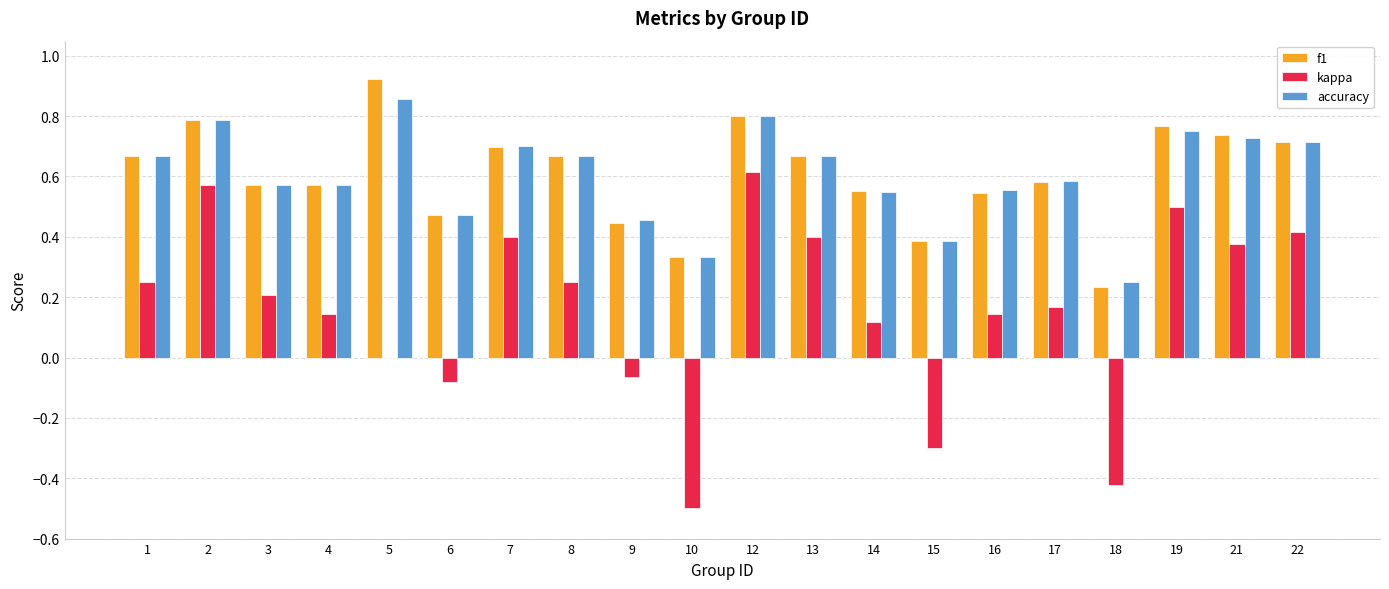

How many data points does each series have?

20